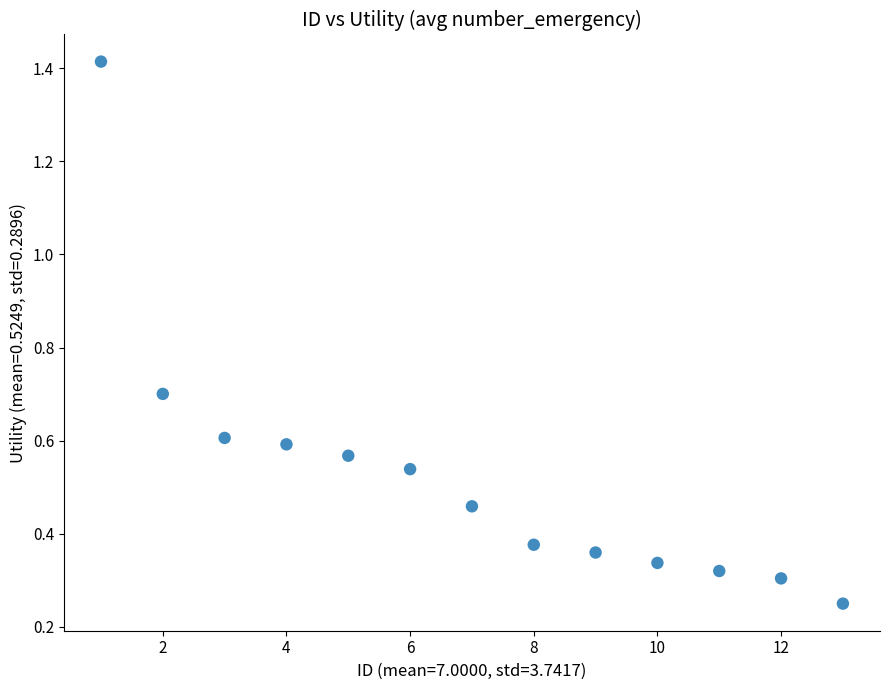

What is the range of Y values (max minus min)?

1.2